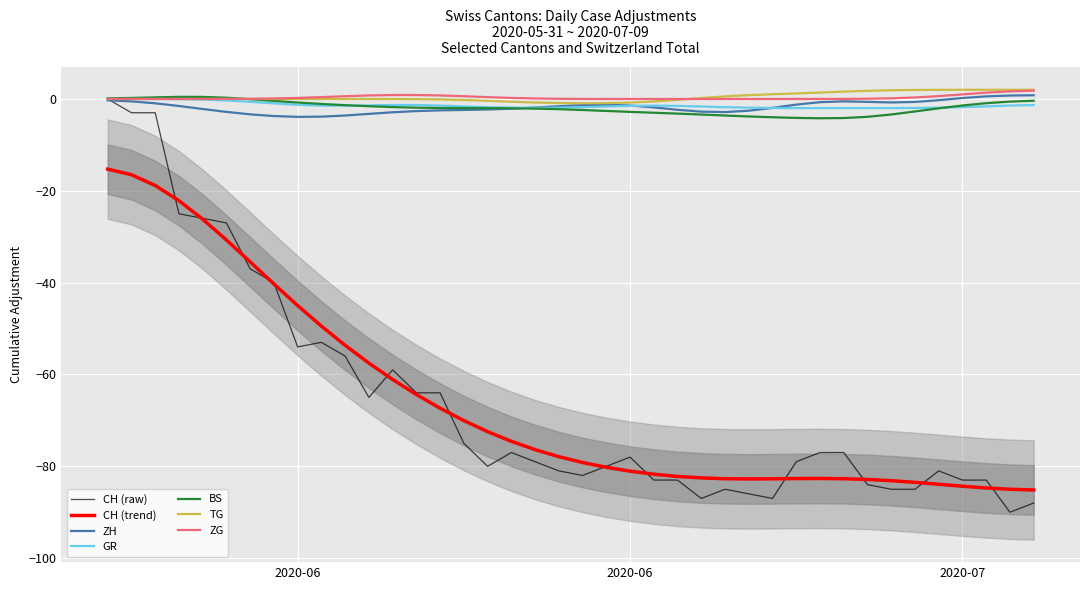

How many lines are shown in the chart?

6